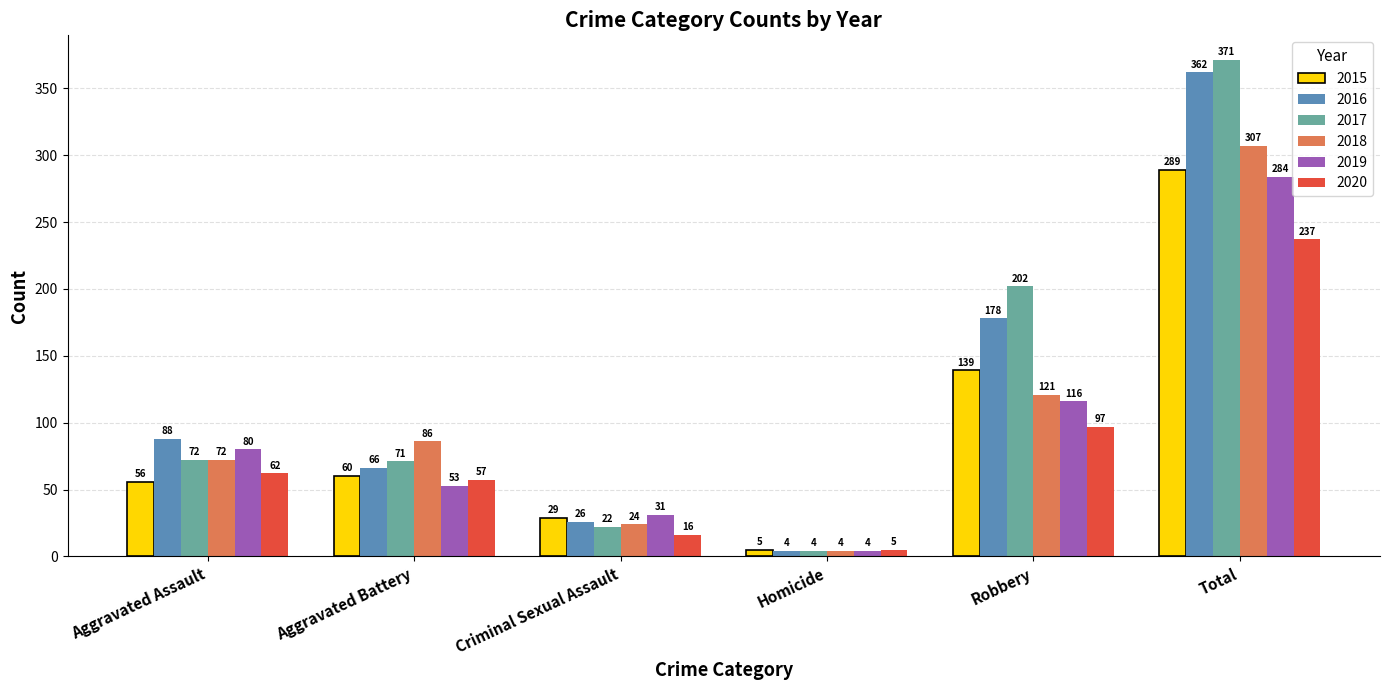

What is the sum of the 2019 values at Homicide and Aggravated Battery?

57